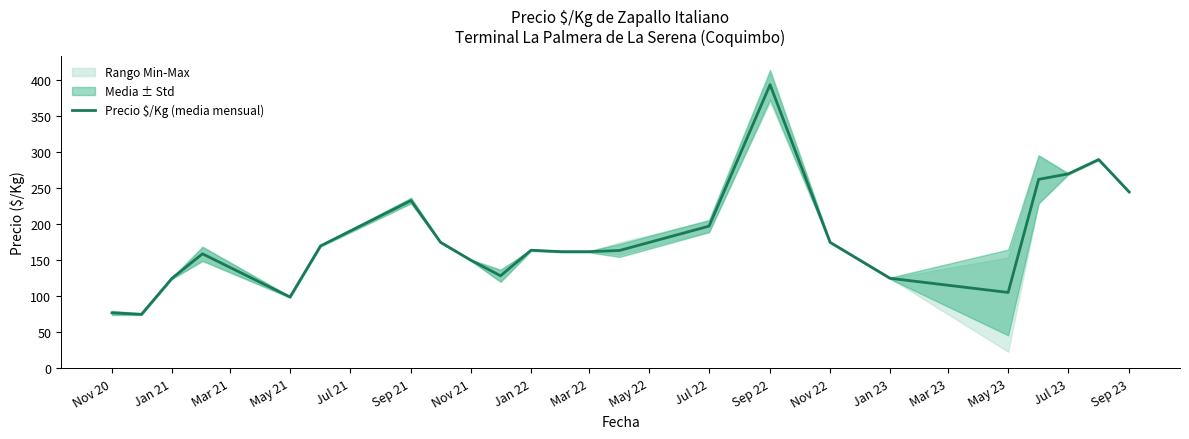

The Precio $/Kg (media mensual) series shows 150.0 at Nov 21. True or false?

True